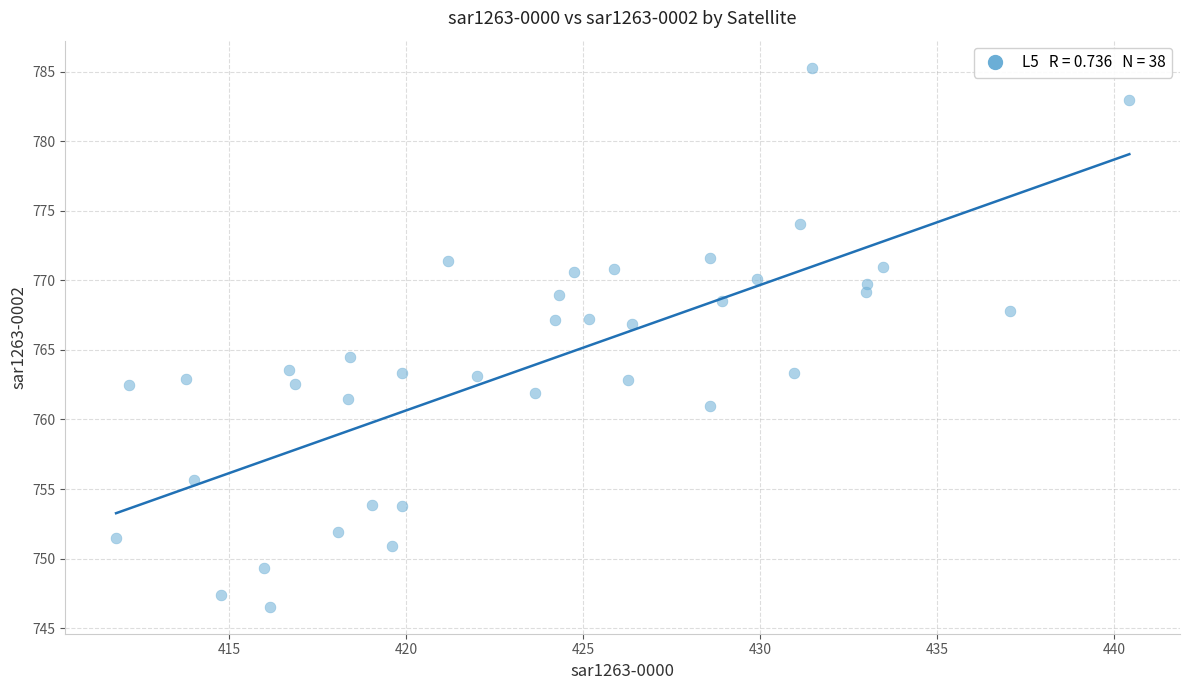

What Y value in the scatter plot is closest to 765?

764.5